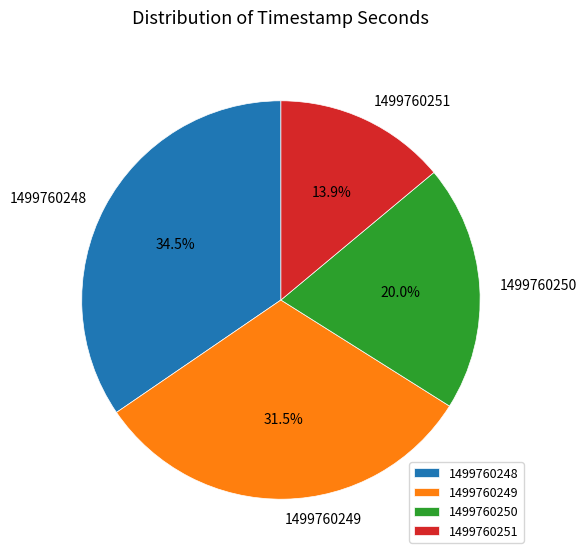

Which category has the biggest portion of the pie?

1499760248